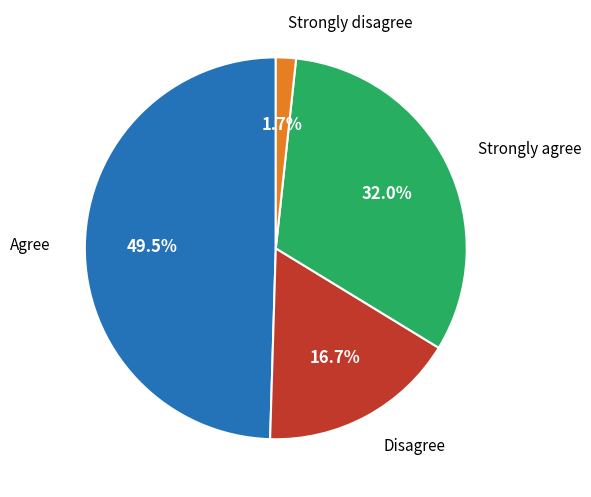

Rank the categories by value from highest to lowest.

Agree, Strongly agree, Disagree, Strongly disagree